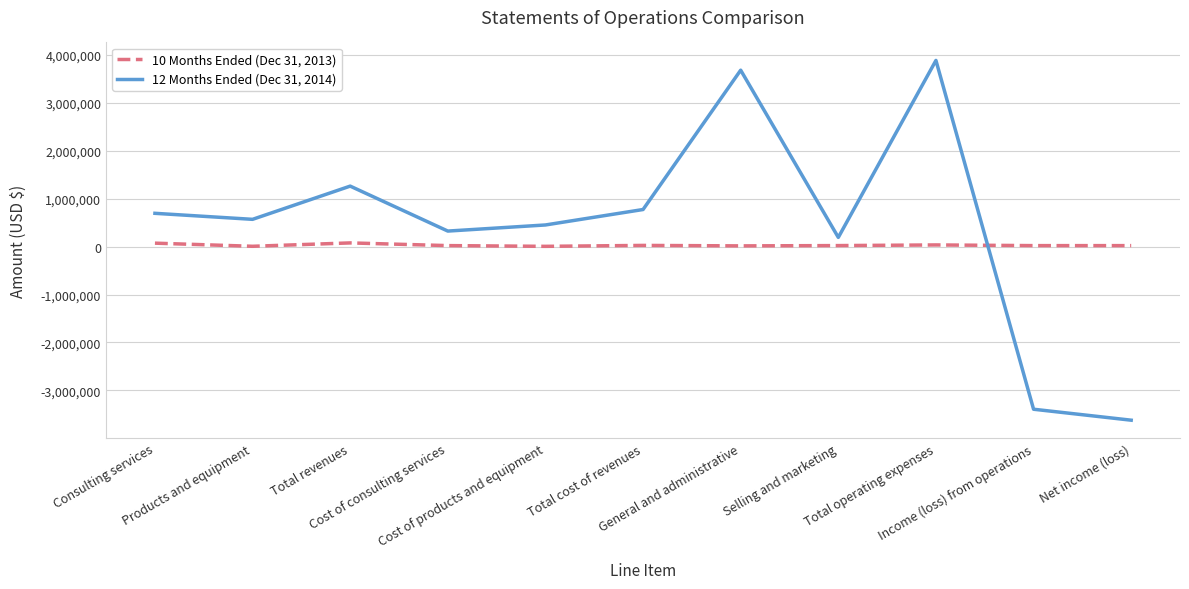

What is the minimum value for 10 Months Ended (Dec 31, 2013)?

4060